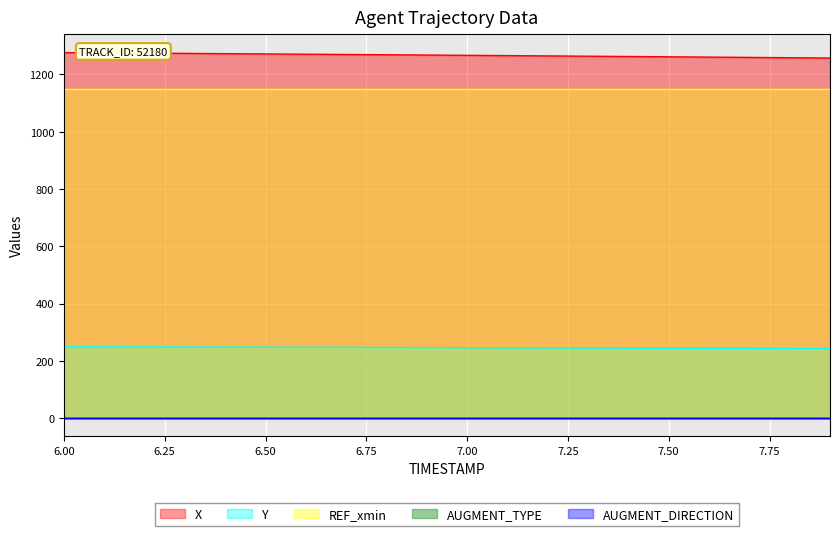

What value does the AUGMENT_DIRECTION series have at 7.0?

1.0